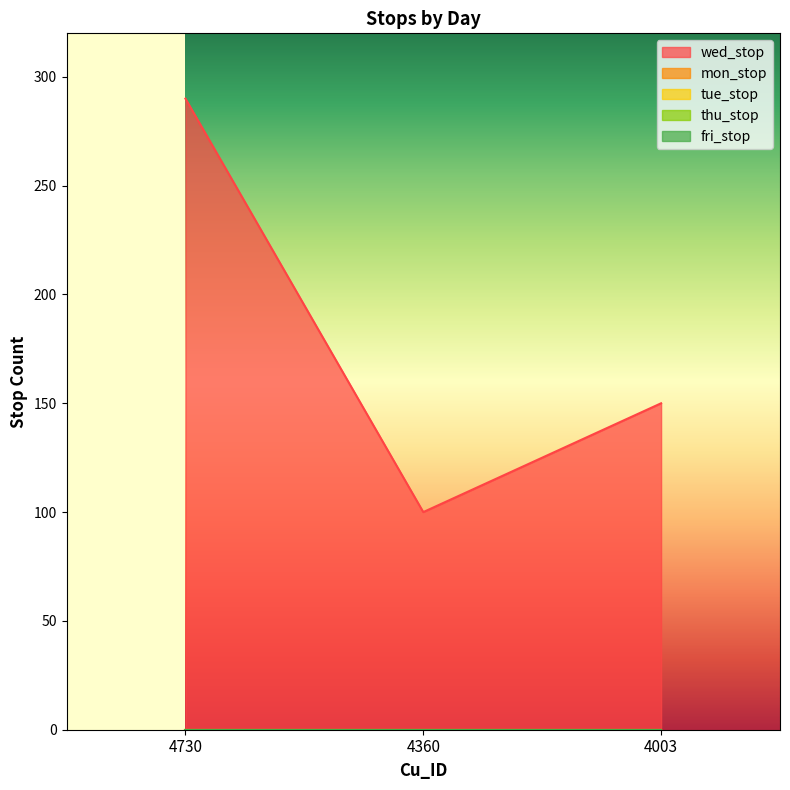

Rank the series at 4730 from lowest to highest value.

mon_stop, tue_stop, thu_stop, fri_stop, wed_stop